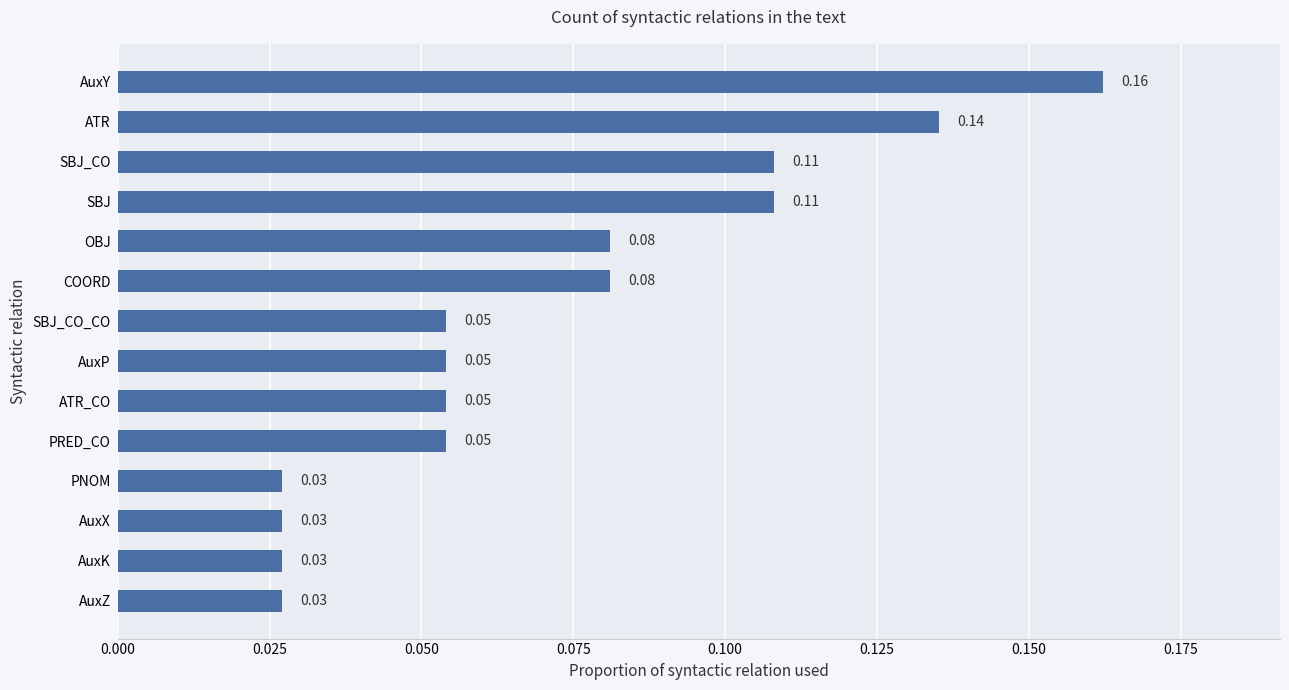

Does the chart contain any negative values?

No